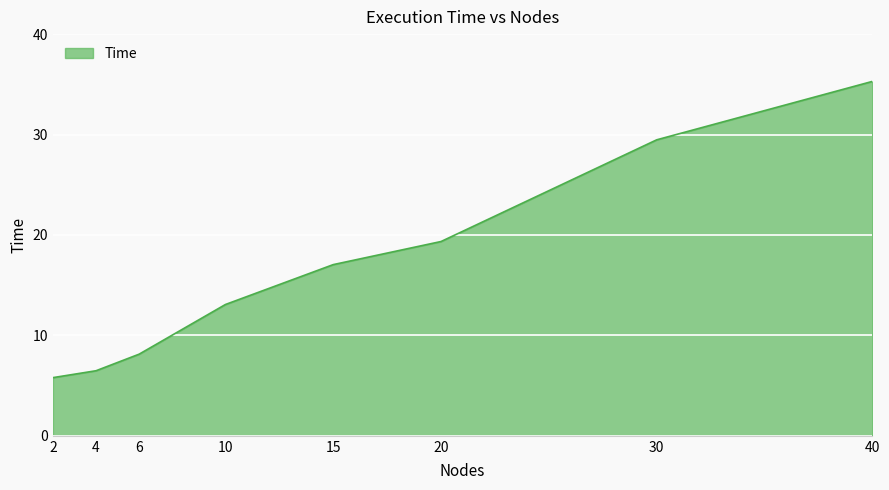

Is it true that the value at 15 is 29.9?

False